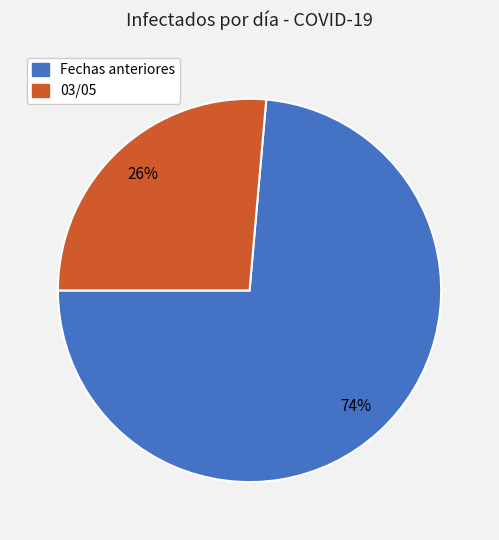

Does any single category account for the majority?

Yes